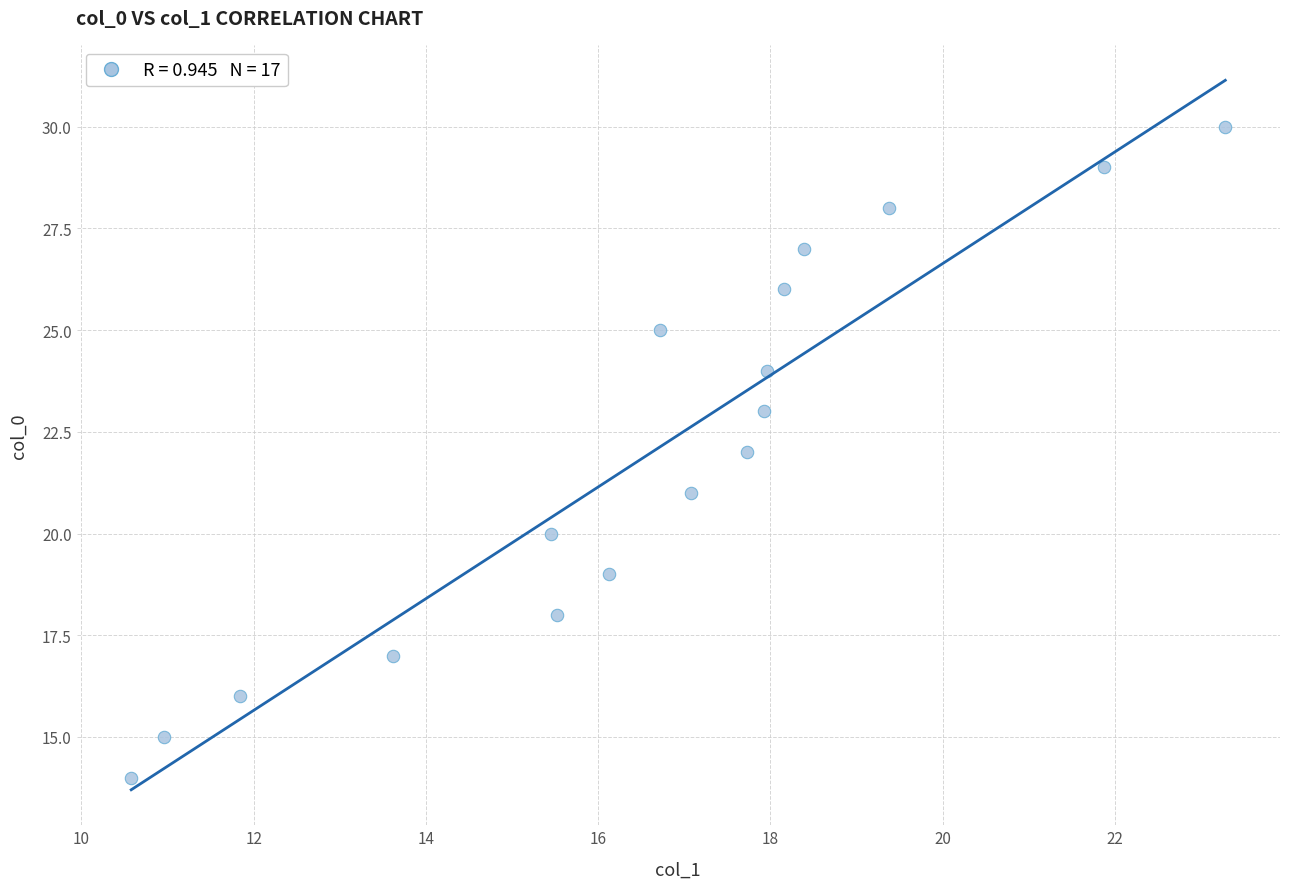

What is the range of Y values (max minus min)?

16